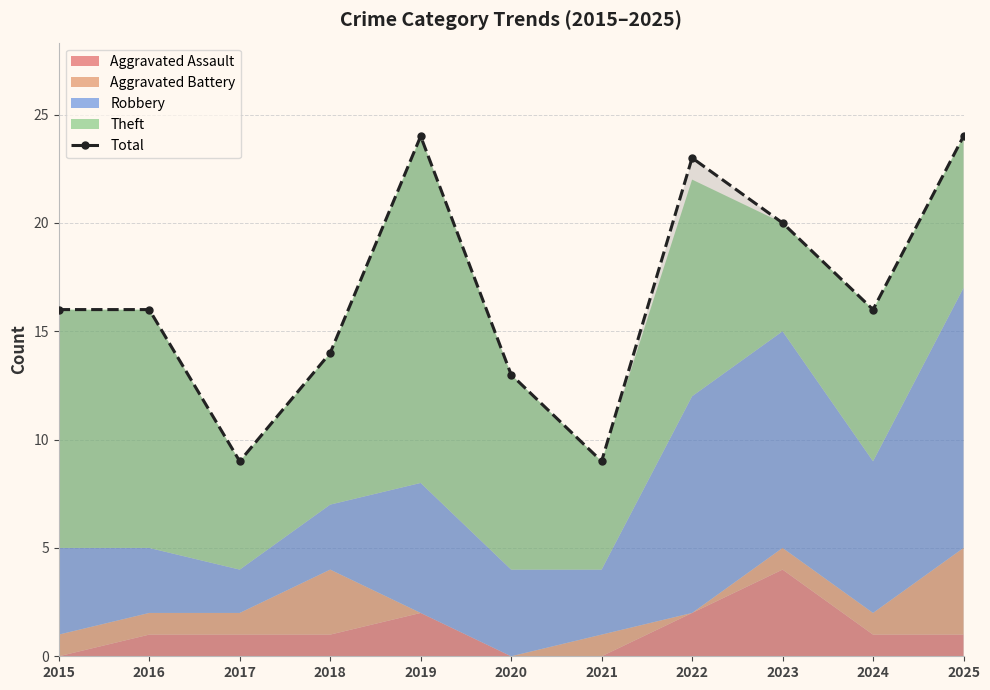

What is the value of the 9th point from the left?

20